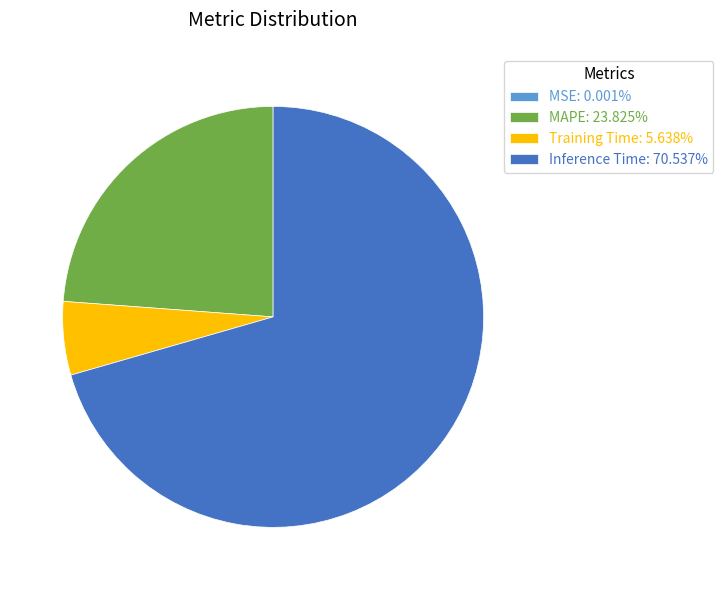

Does any single category account for the majority?

Yes